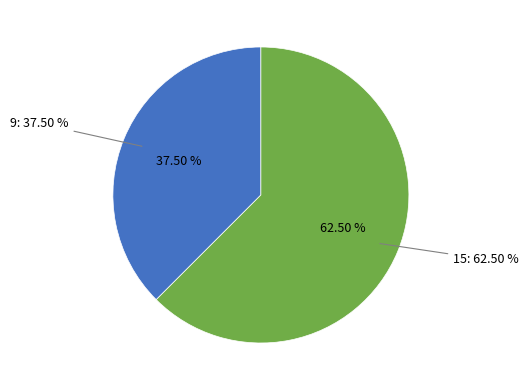

Does any single category account for the majority?

Yes